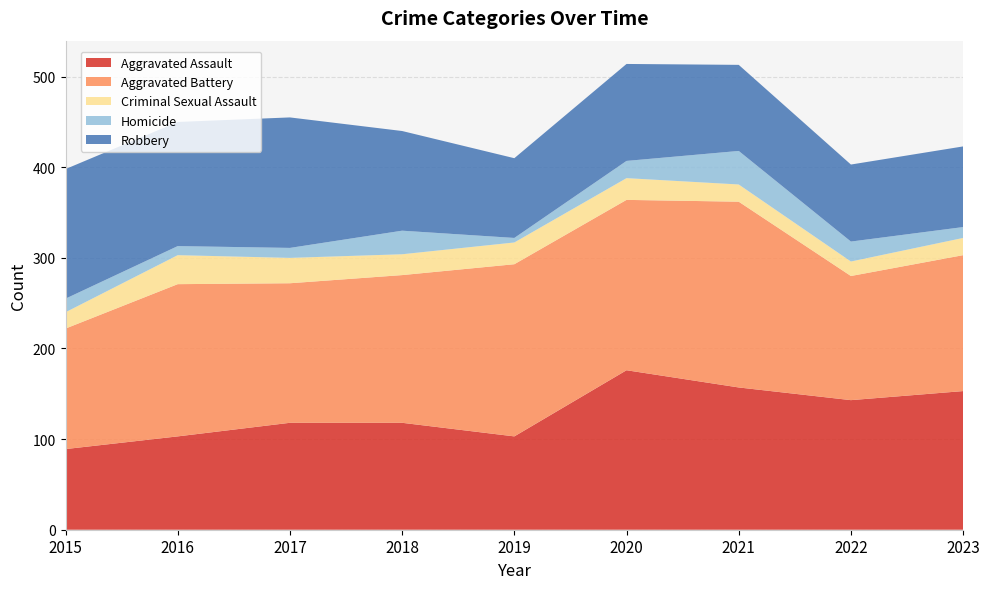

Reading right to left, what are all the values shown in this chart?

Aggravated Assault: 153	143	157	176	103	118	118	103	89
Aggravated Battery: 150	137	205	188	190	163	154	168	133
Criminal Sexual Assault: 19	16	19	24	24	23	28	32	18
Homicide: 12	22	37	19	5	26	11	10	15
Robbery: 89	85	95	107	88	110	144	137	143